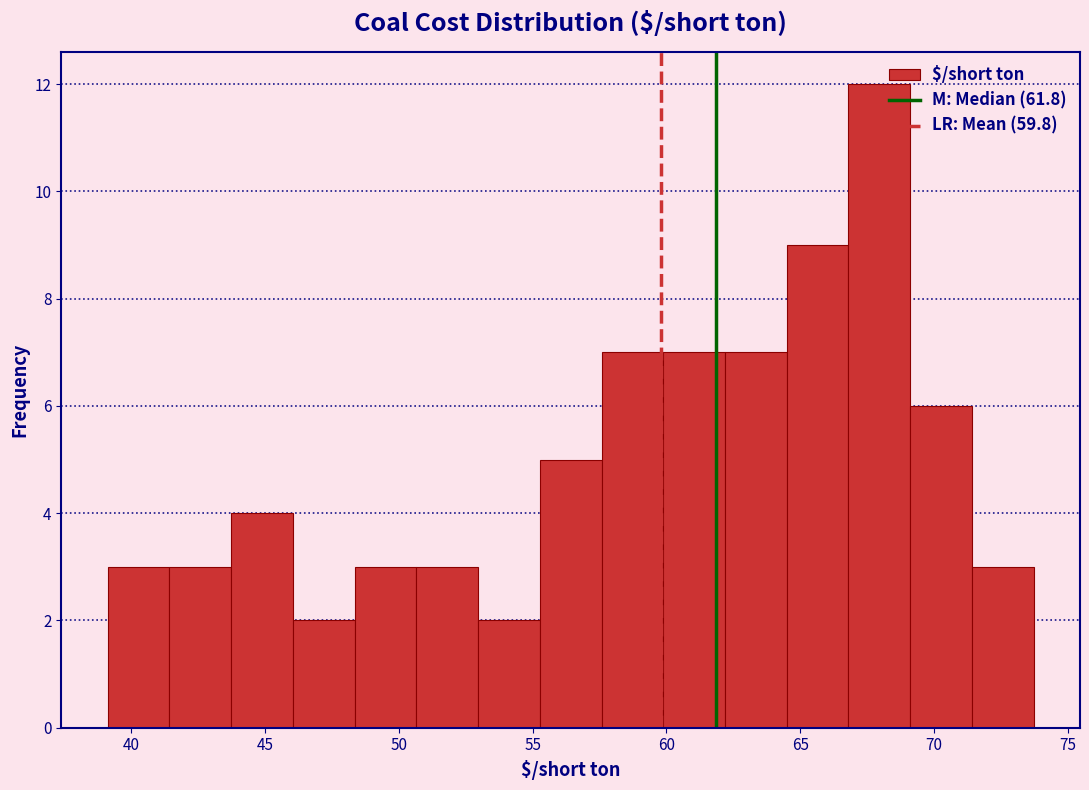

What is the height of the bar covering 62.0 to 64.5 on the x-axis? Neither the bar edges nor the heights are printed on the chart, so give them approximately, as read against the axes.

7